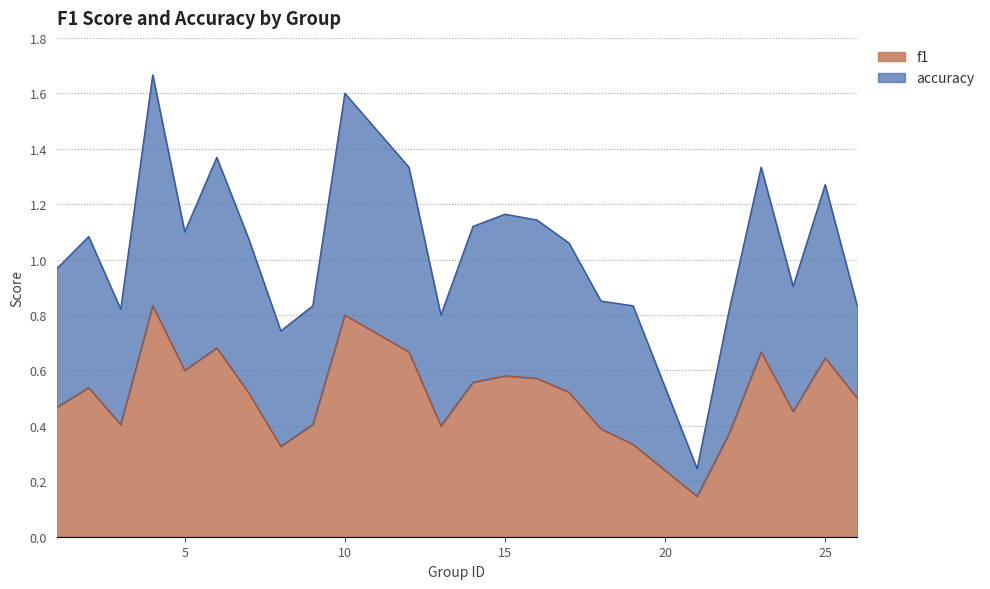

What are all the series names shown in the legend?

f1, accuracy